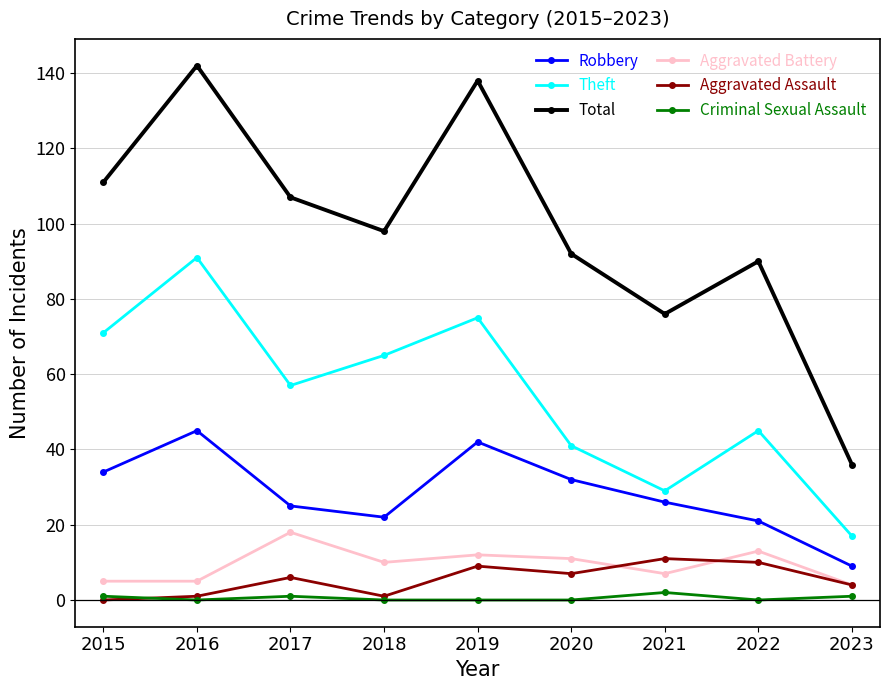

Which series changed the most between 2018 and 2023?

Total